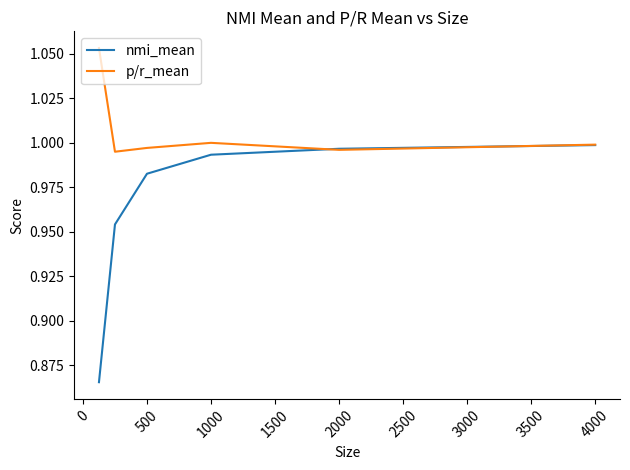

Which series has the largest range (max minus min)?

nmi_mean